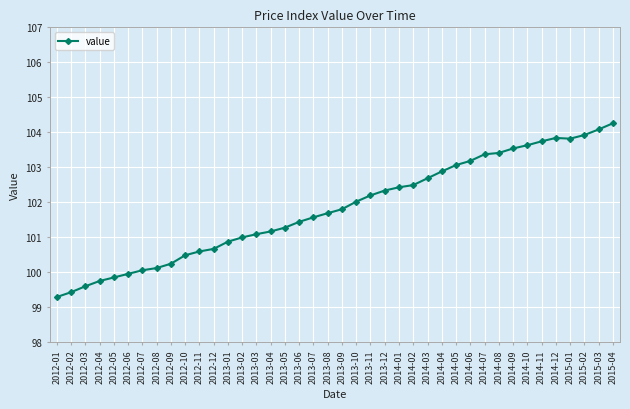

What is the difference between the maximum and minimum values?

5.0